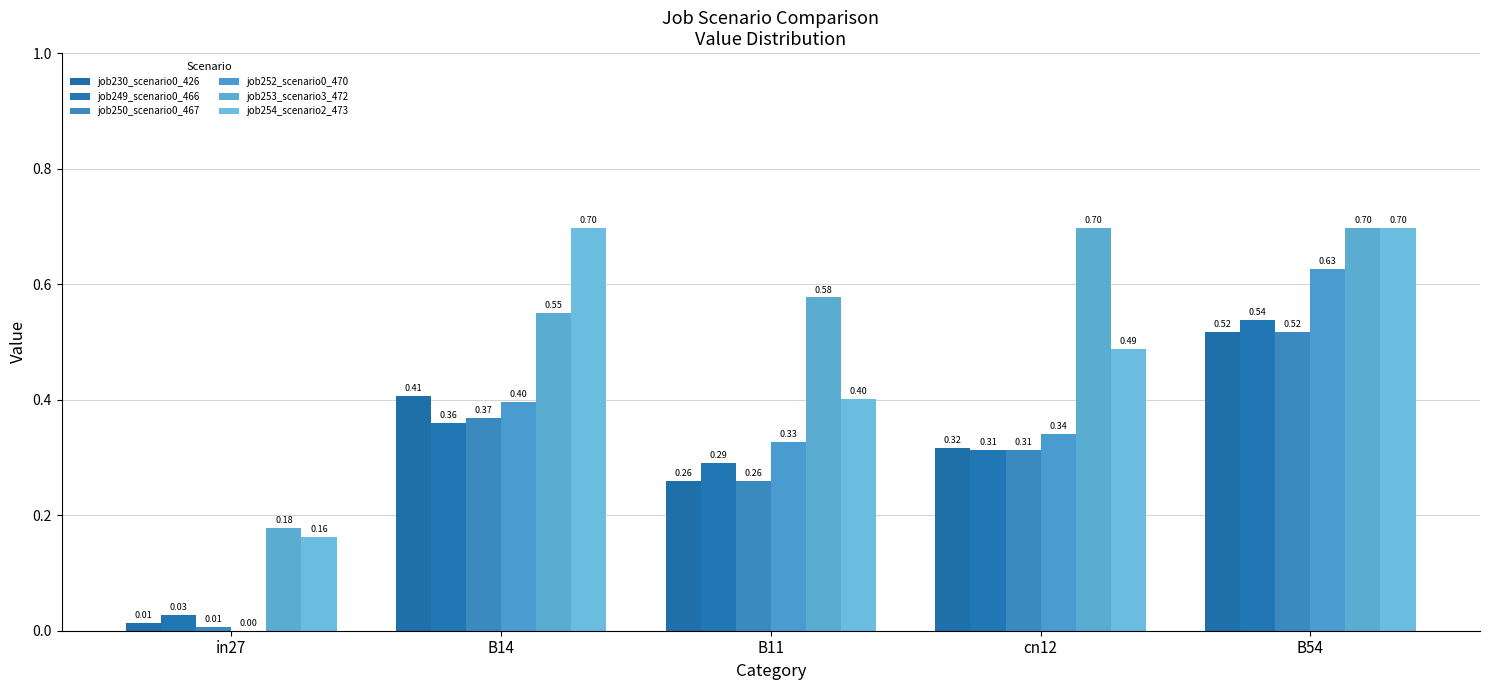

Does the chart contain stacked bars?

No